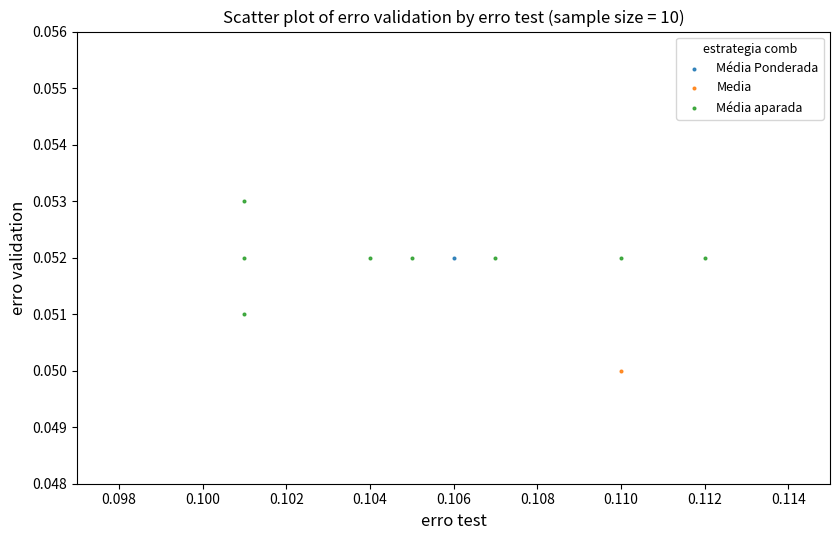

What are all the series names shown in the legend?

Média Ponderada, Media, Média aparada